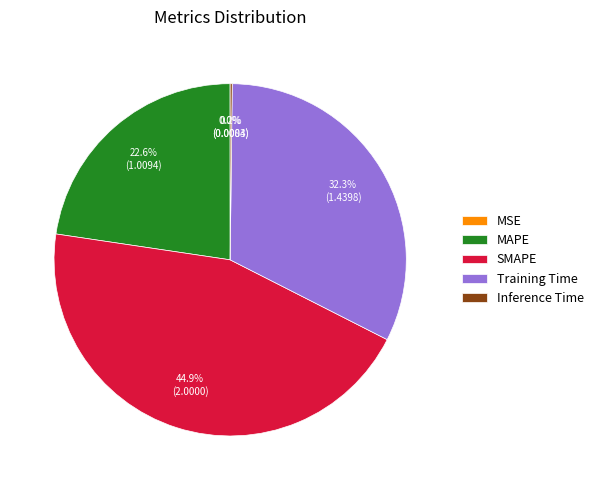

Which slice is the largest?

SMAPE